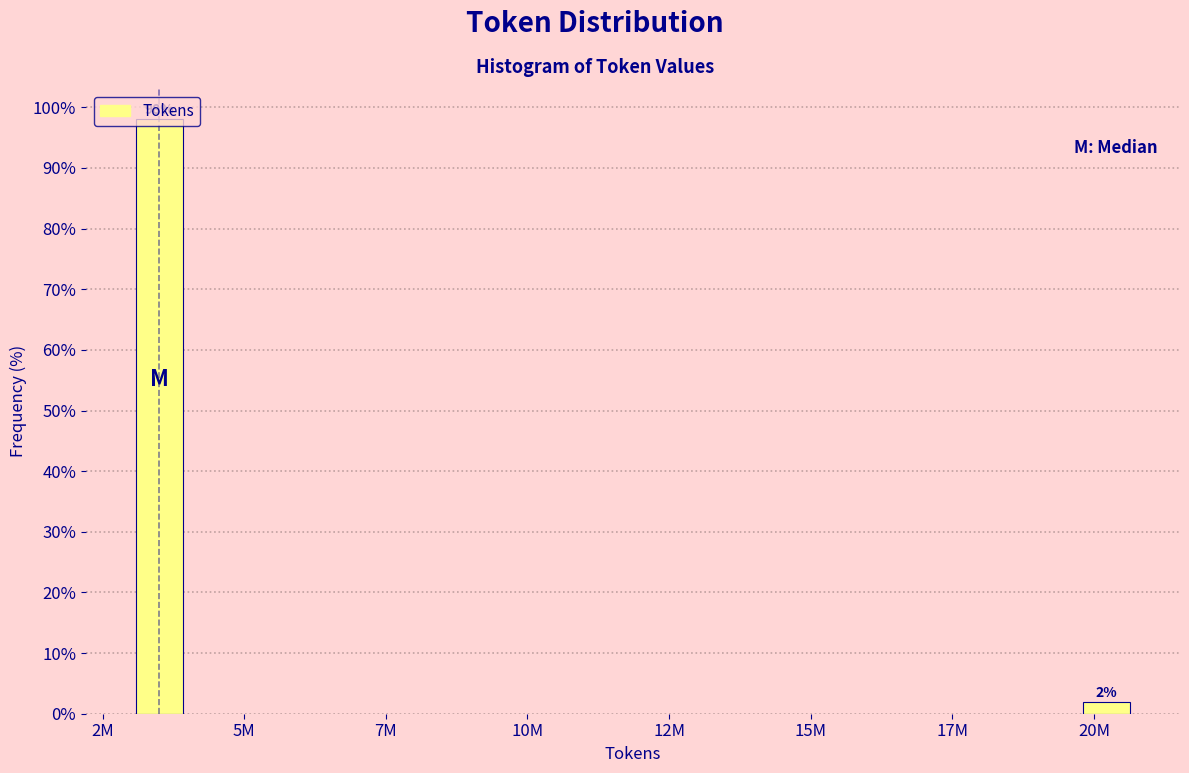

The value at 2M is 36.2. True or false?

False